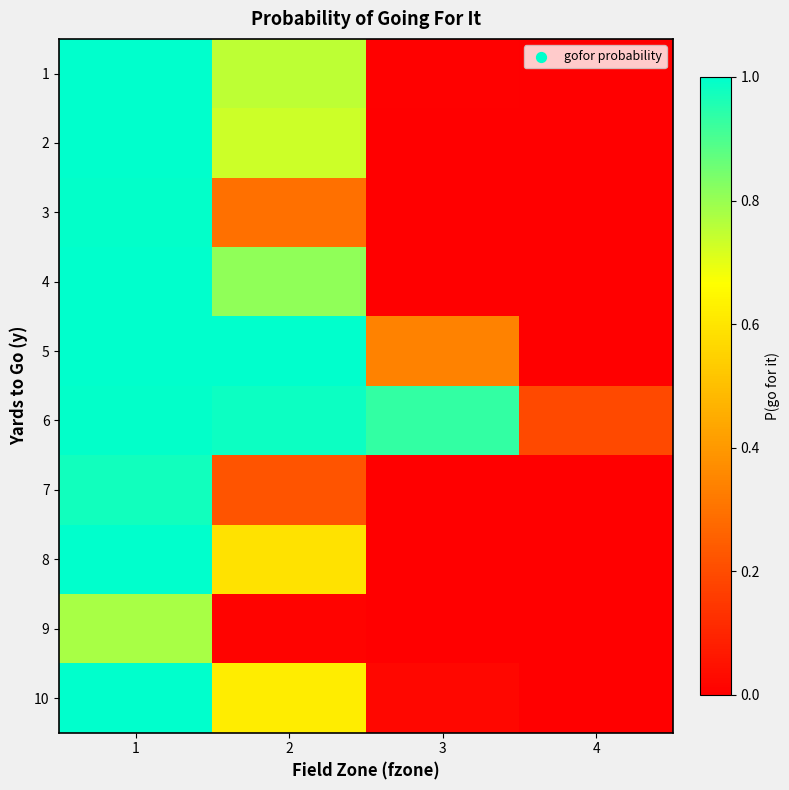

What is the total value across all series at 3?

1.3